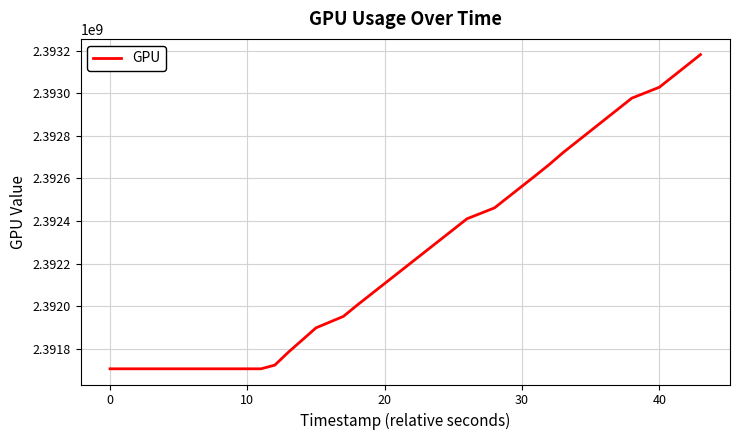

What is the minimum value shown in the chart?

2391705971